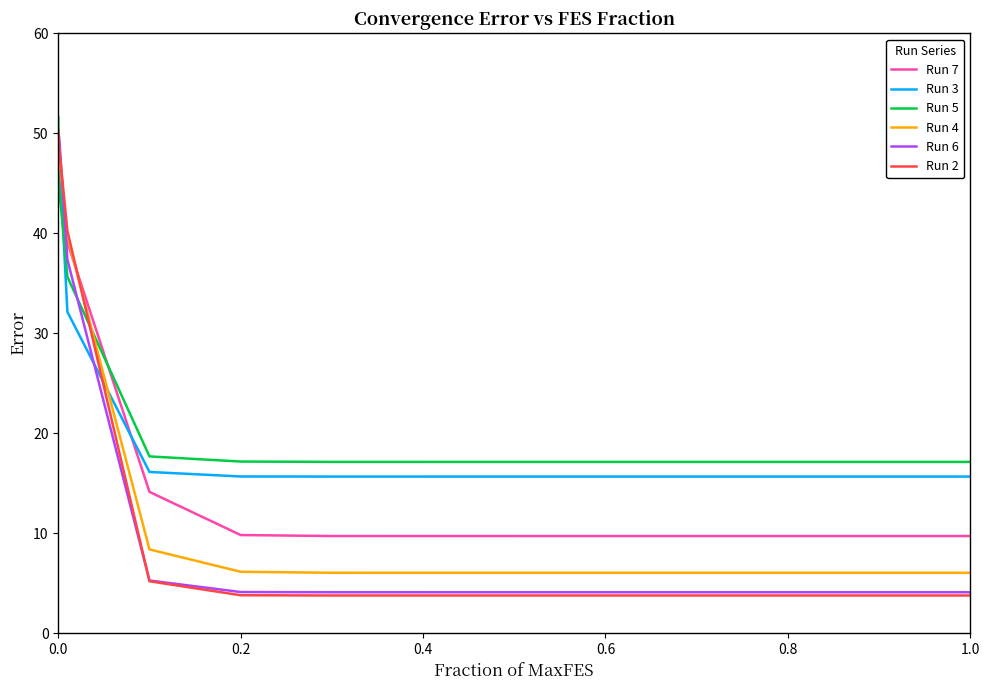

What is the maximum value shown in the chart?

51.6